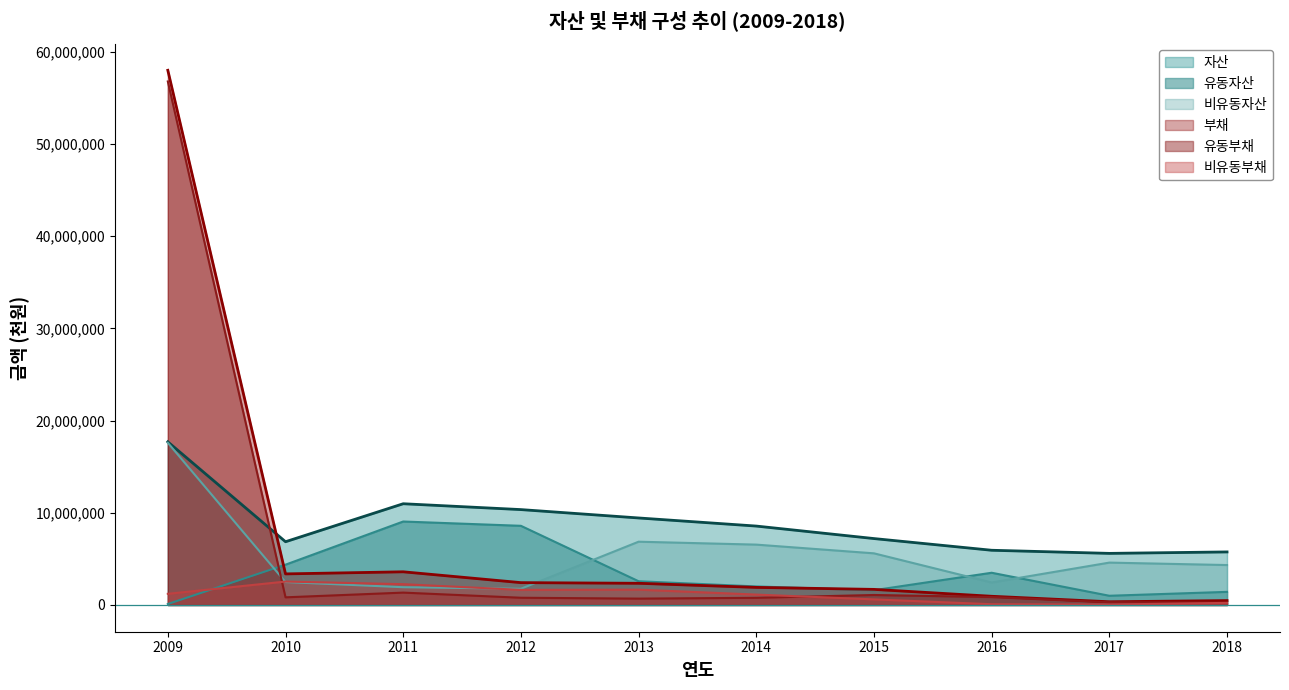

The value of 유동자산 at 2009 is 46124. True or false?

False